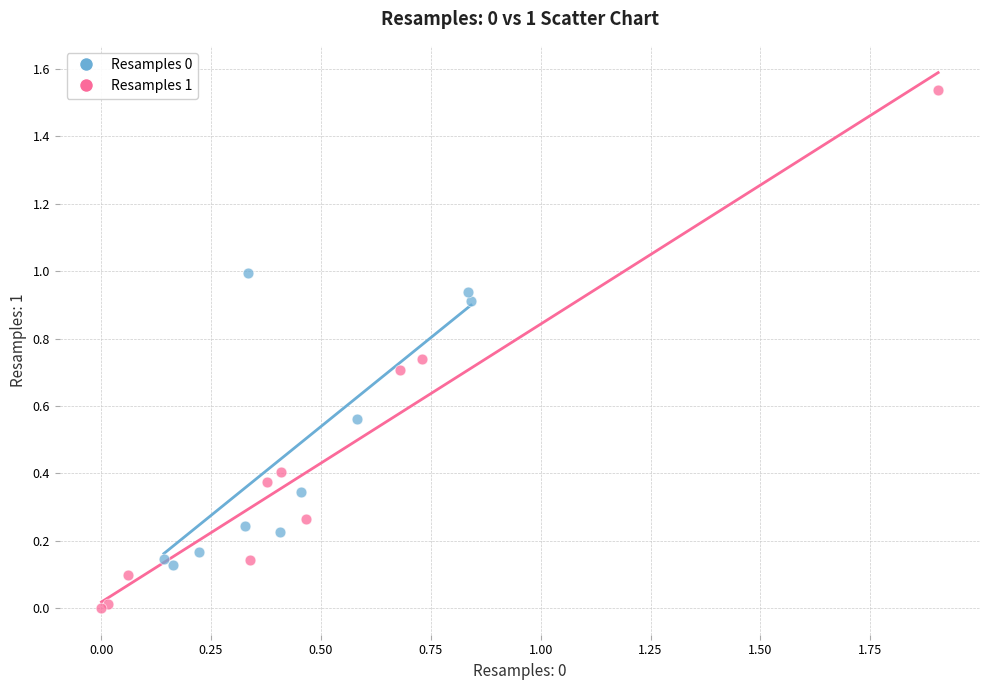

Which series reaches the minimum Y coordinate?

Resamples 1